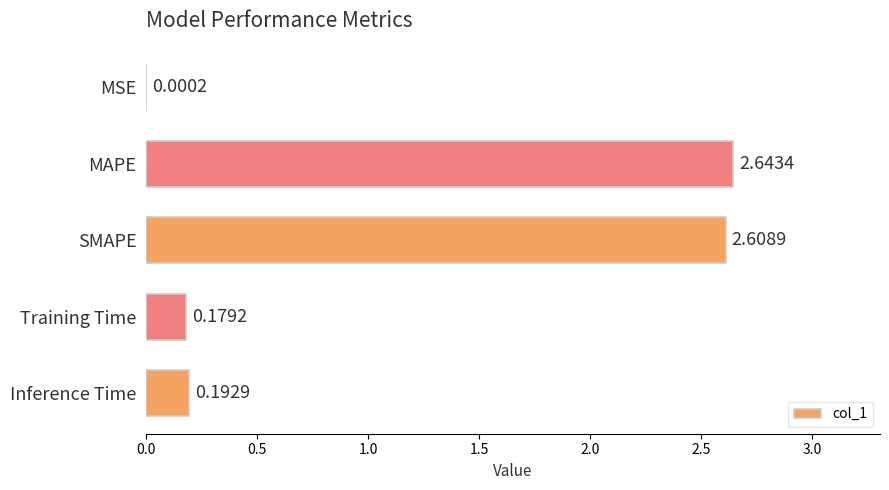

What is the change in value from MSE to Training Time?

+0.2